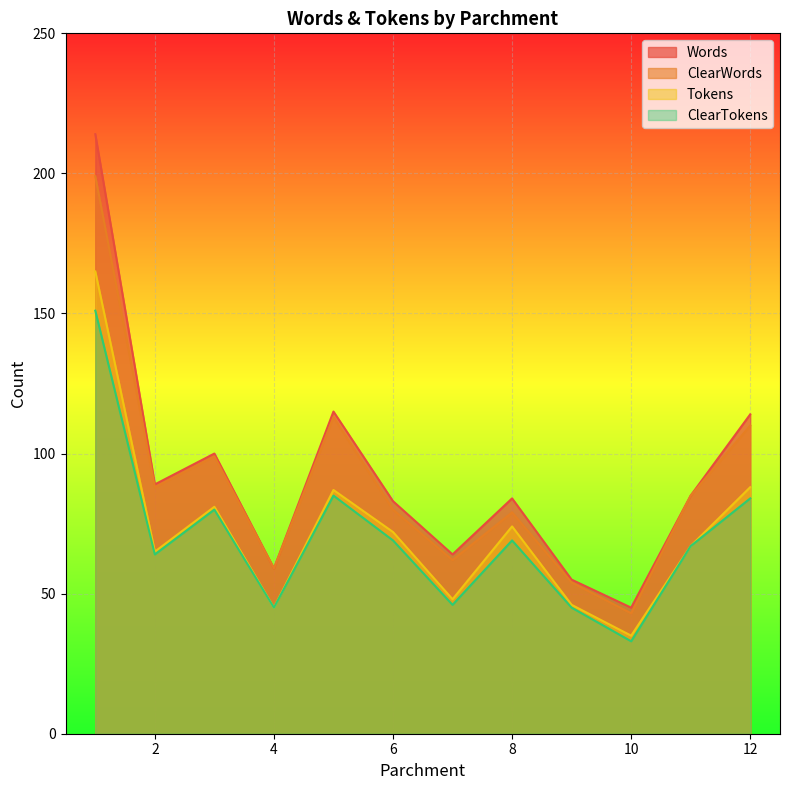

What is the maximum value shown in the chart?

214